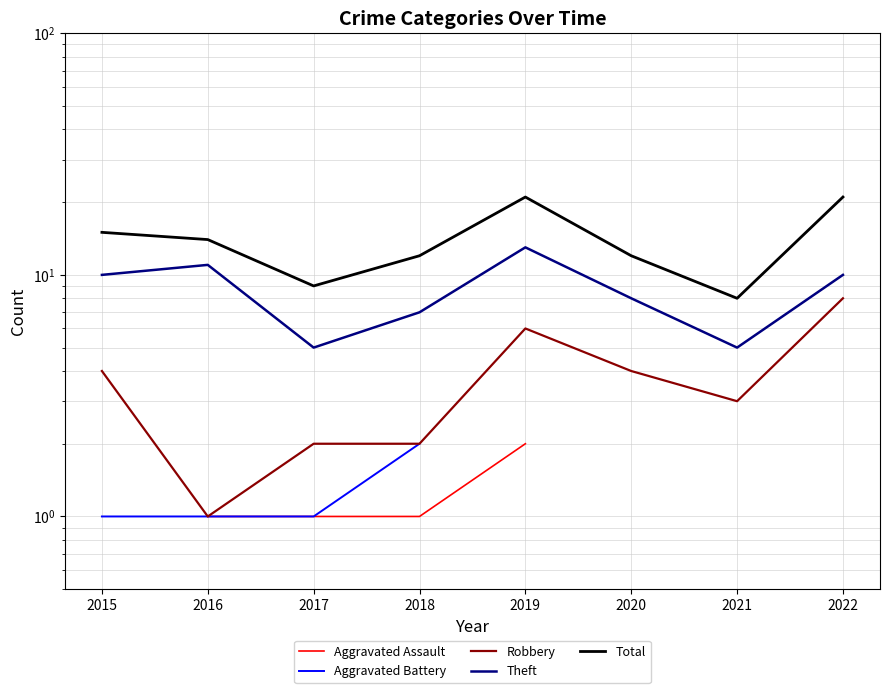

List the labels in order of Aggravated Assault value, largest first.

2019, 2020, 2021, 2022, 2015, 2016, 2017, 2018